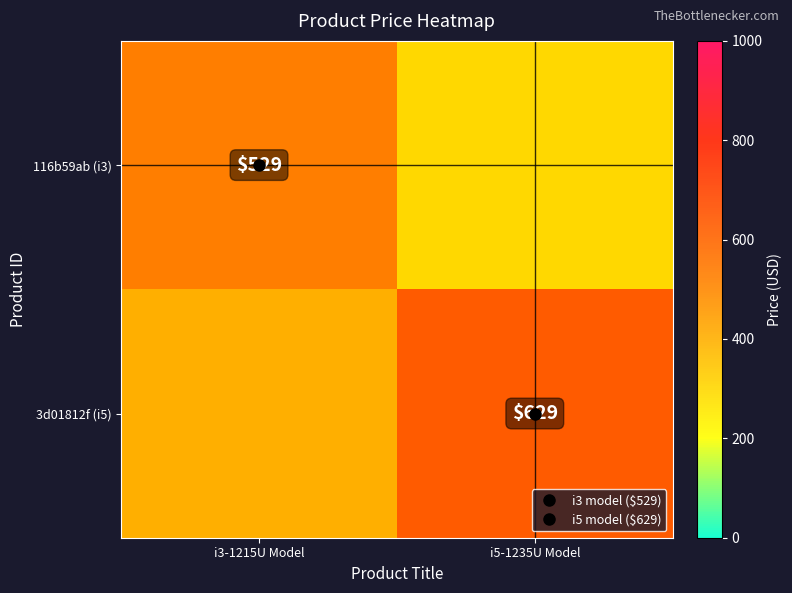

How many categories are shown in the chart?

2